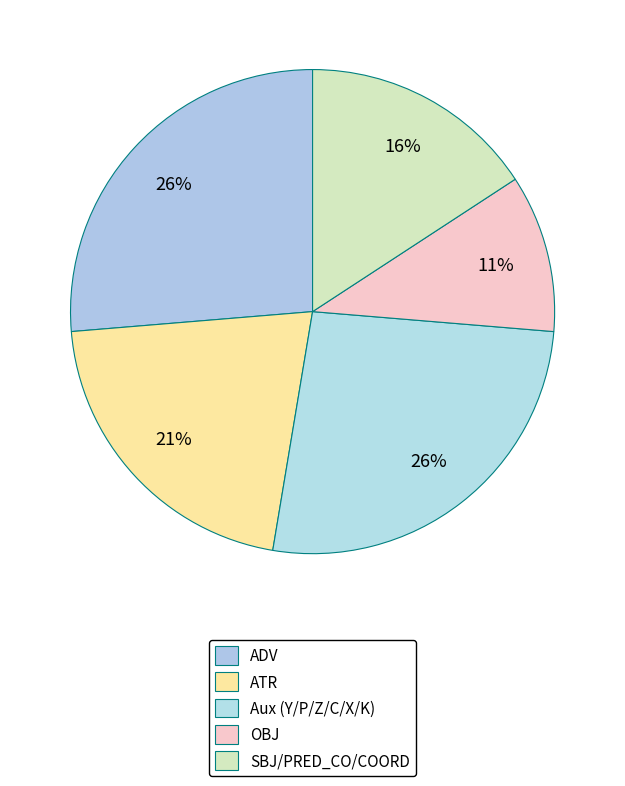

How many segments does this pie chart have?

5